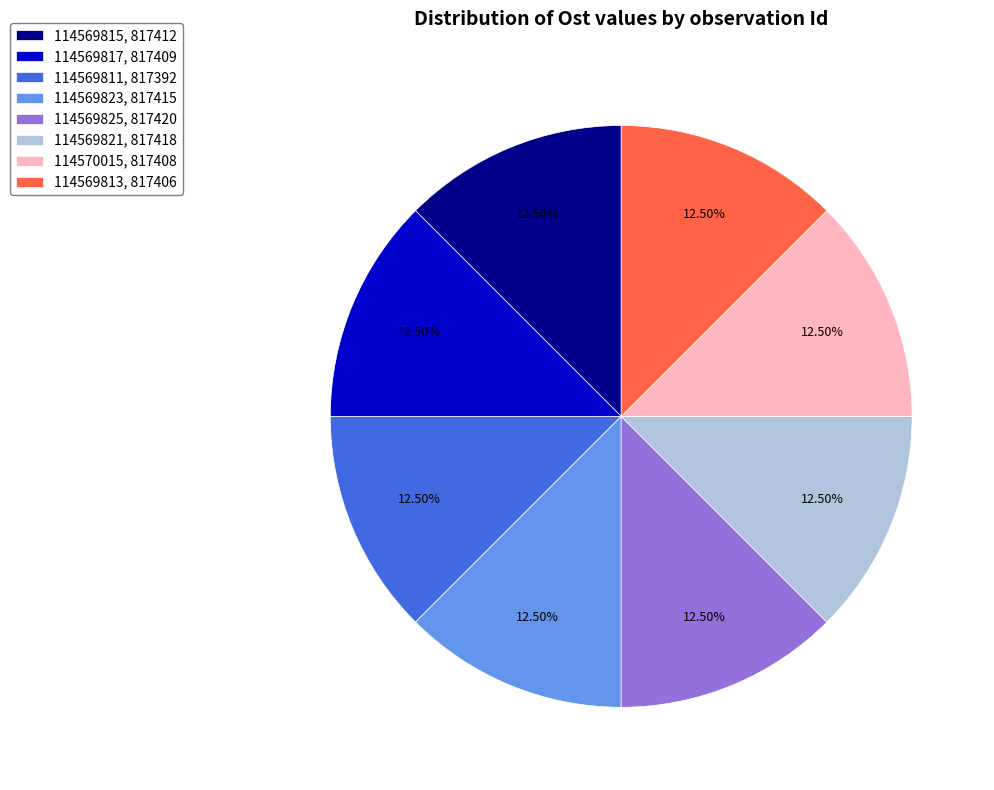

What is the ratio of the value at 114569815, 817412 to the value at 114569825, 817420?

1.0